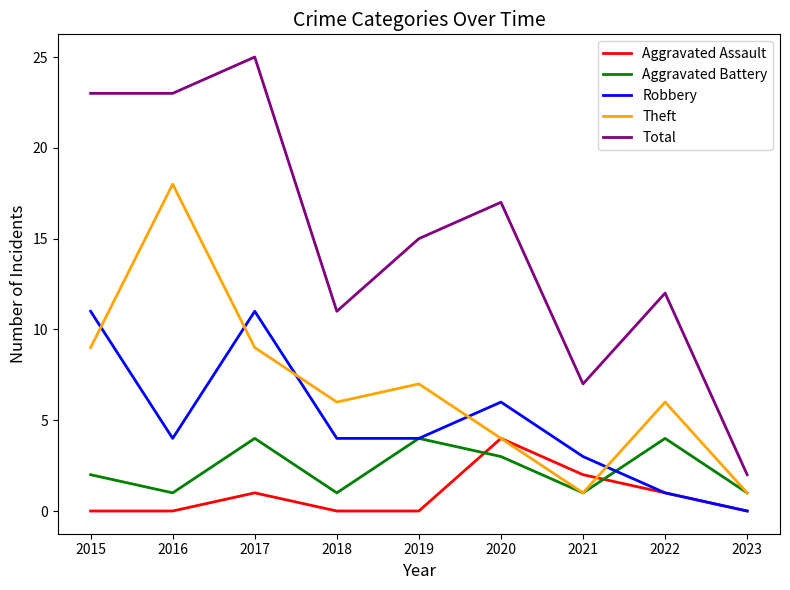

What are all the series names shown in the legend?

Aggravated Assault, Aggravated Battery, Robbery, Theft, Total